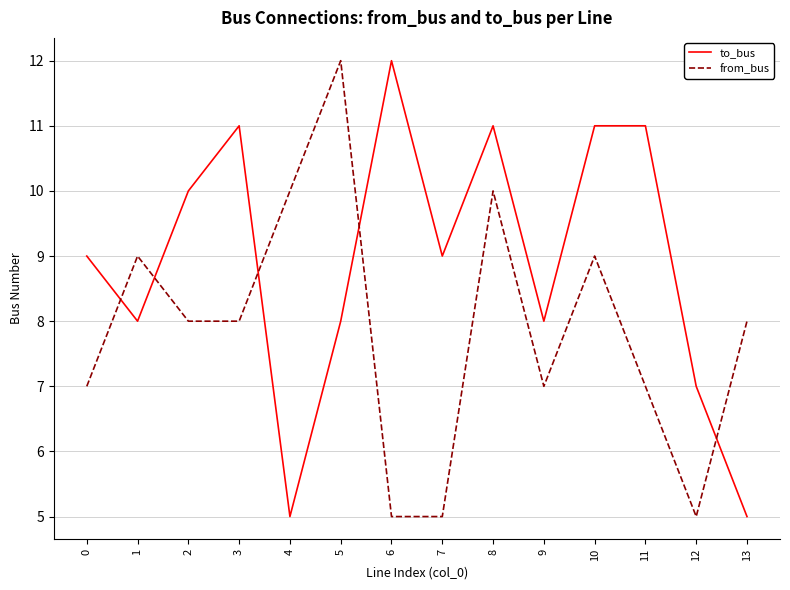

How many intersections are there between to_bus and from_bus?

5